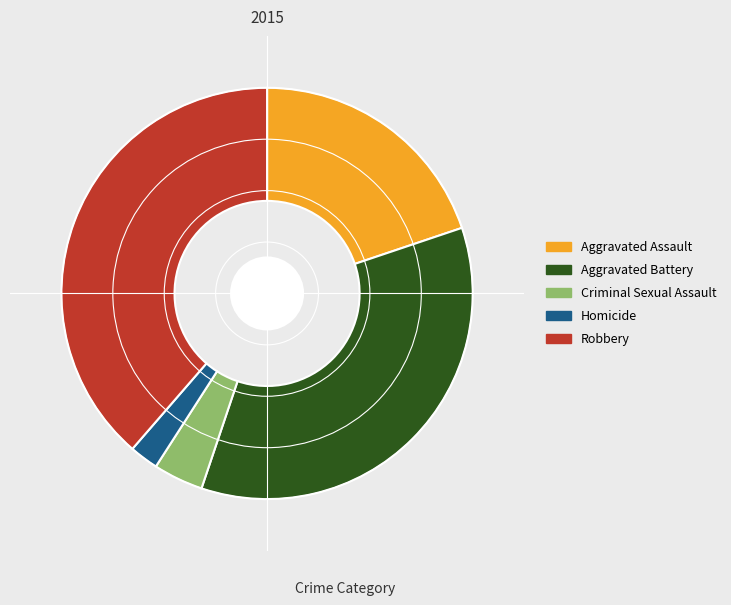

Is there a majority slice in this chart?

No